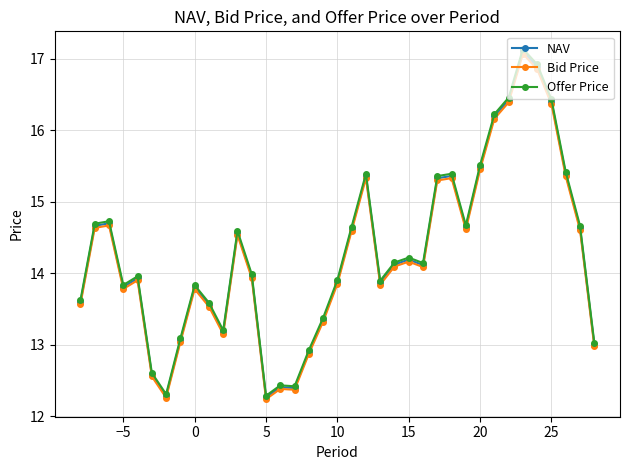

True or false: Bid Price and Offer Price intersect in this chart.

False